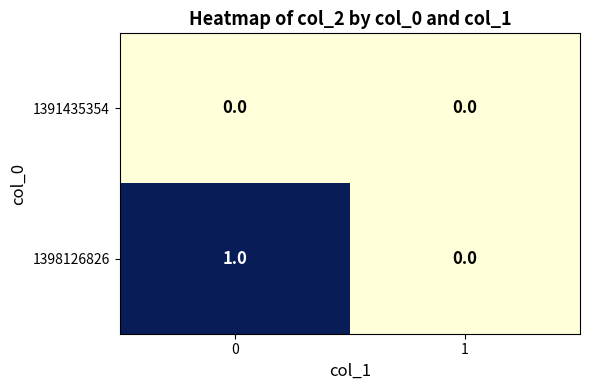

At 0, list the series in order from largest to smallest.

1398126826, 1391435354